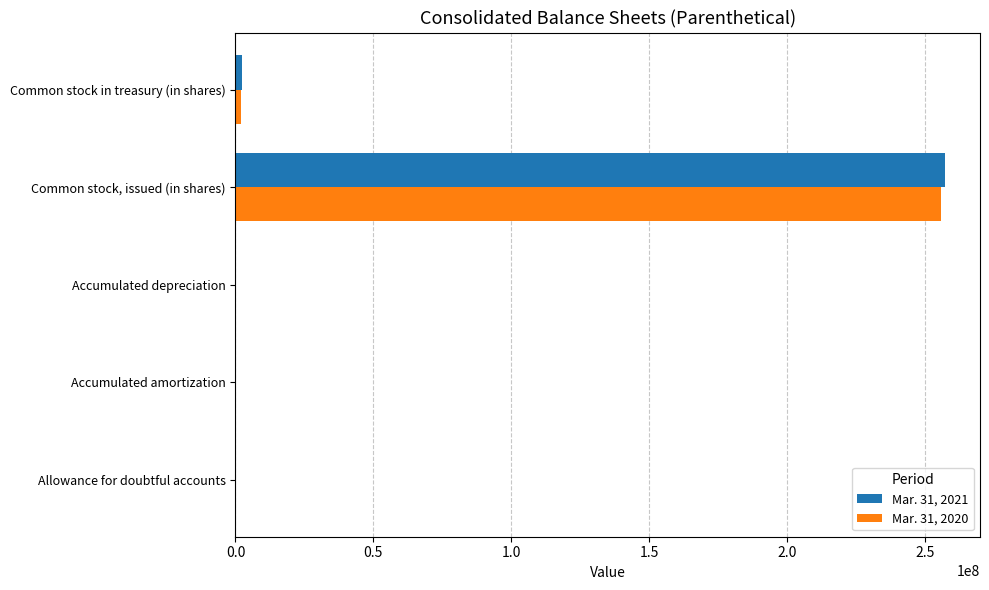

Which category has the highest value across all series?

Common stock, issued (in shares)